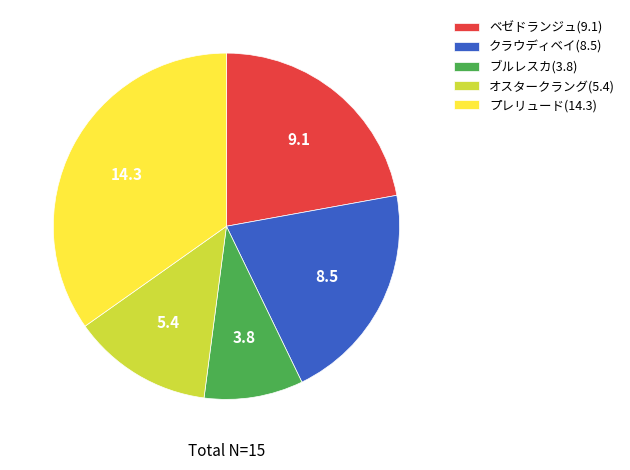

Do オスタークラング(5.4) and ベゼドランジュ(9.1) together represent more than half of the pie?

No